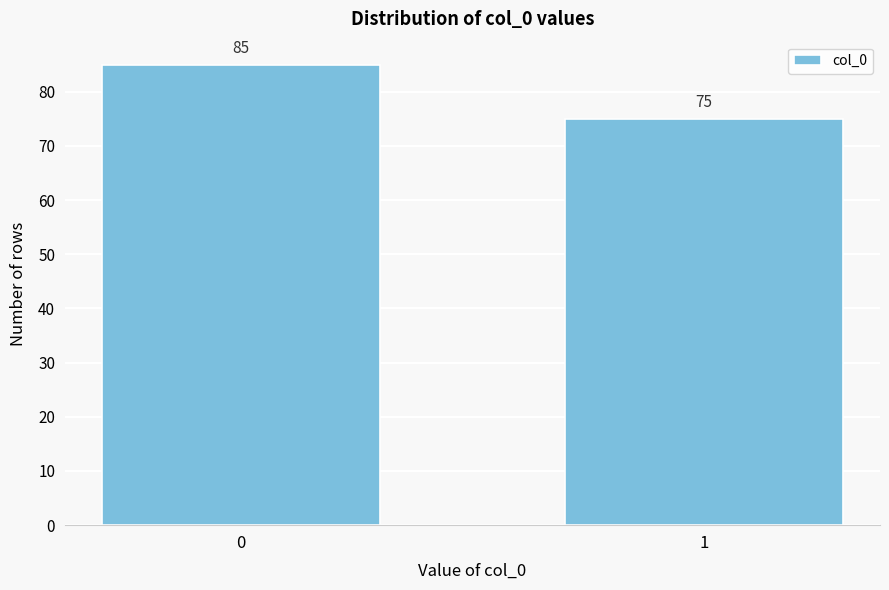

Reading left to right, list all the values displayed in this chart.

0=85	1=75